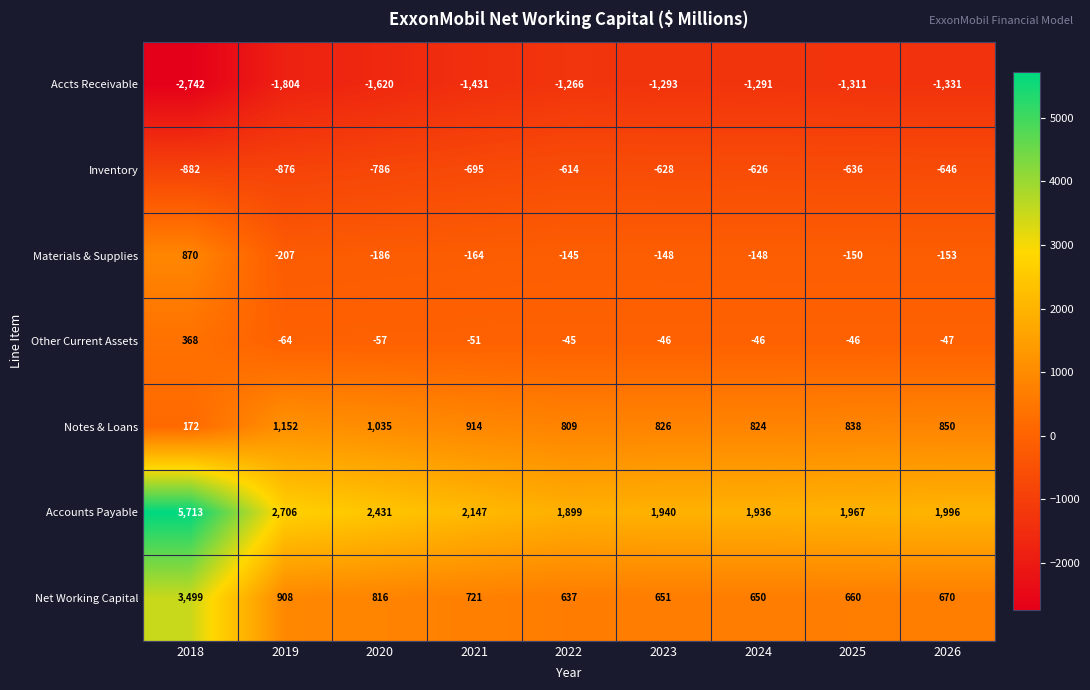

At which category does the chart reach its peak across all series?

2018